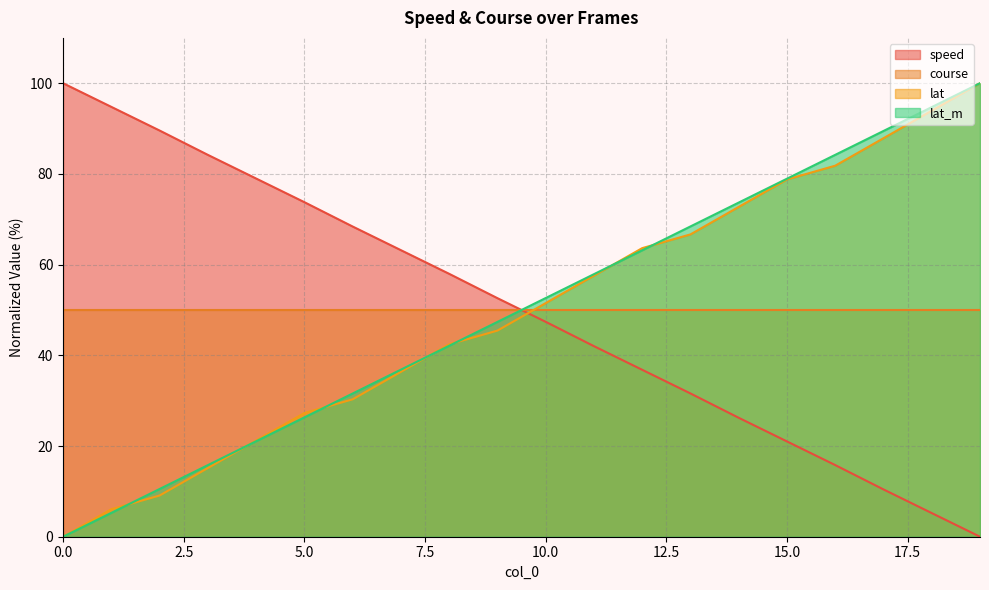

What is the total value across all series at 15.0?

228.7